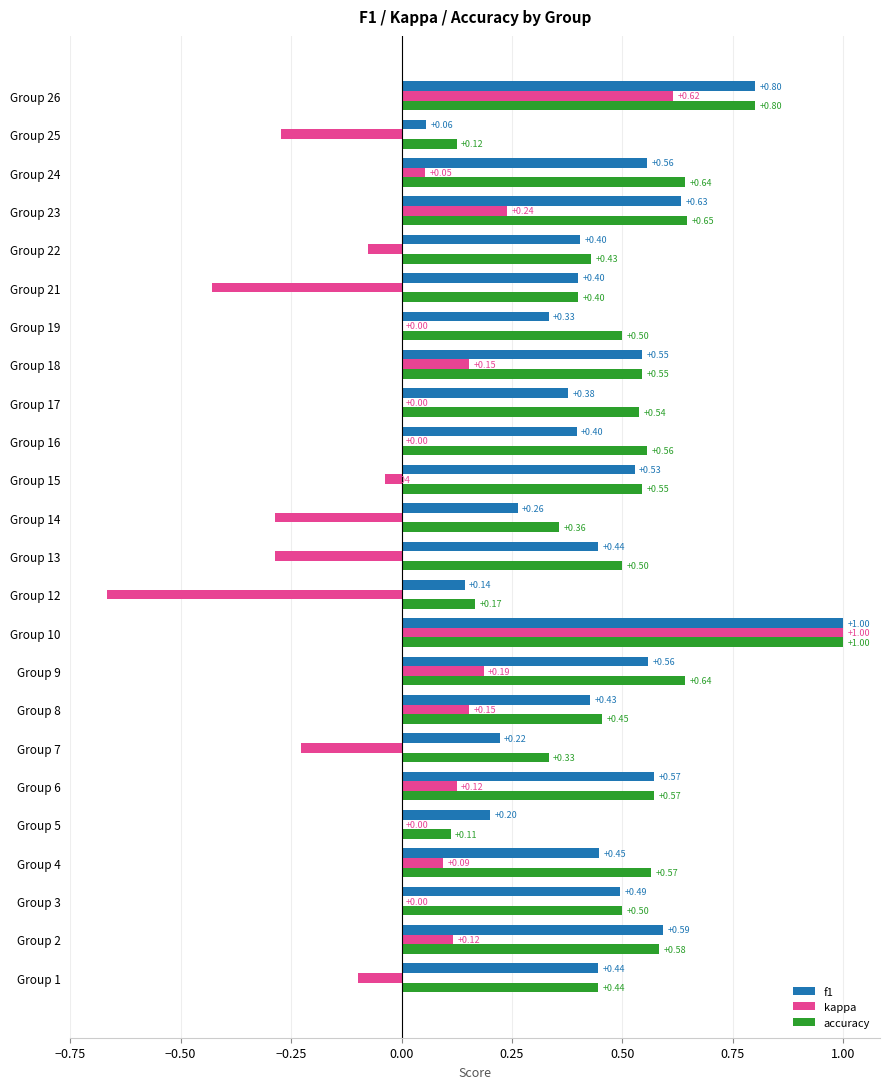

Between Group 1 and Group 3, which series saw the biggest shift?

kappa